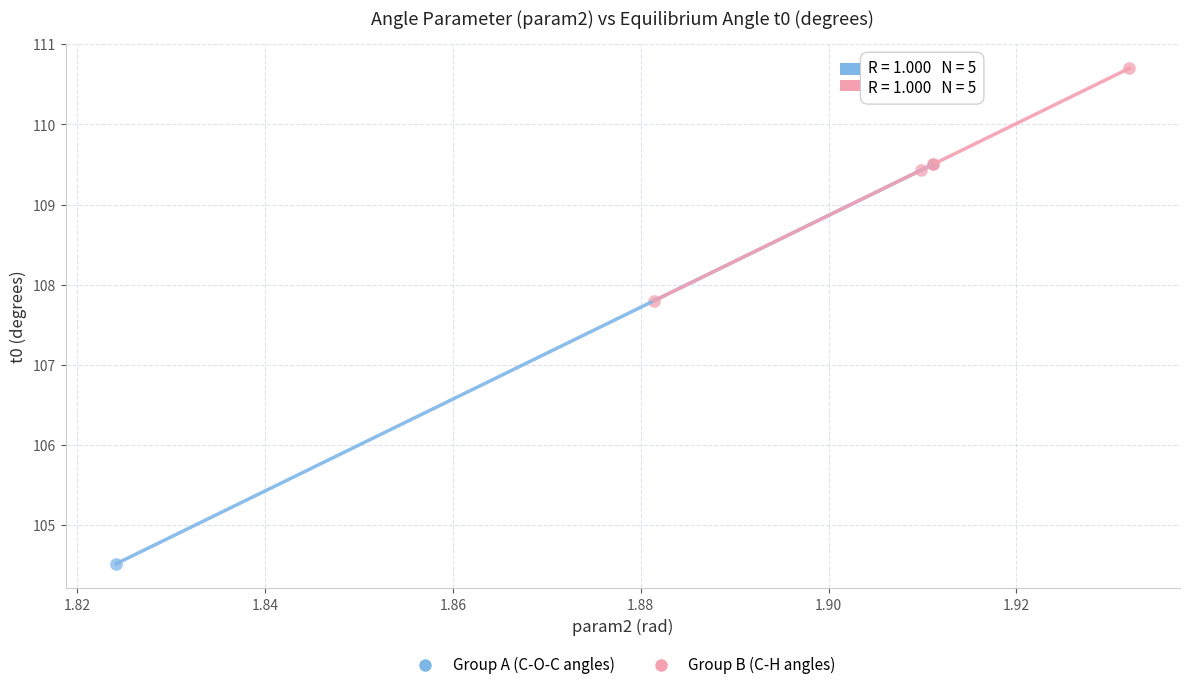

Which series reaches the maximum Y coordinate?

Group B (C-H angles)